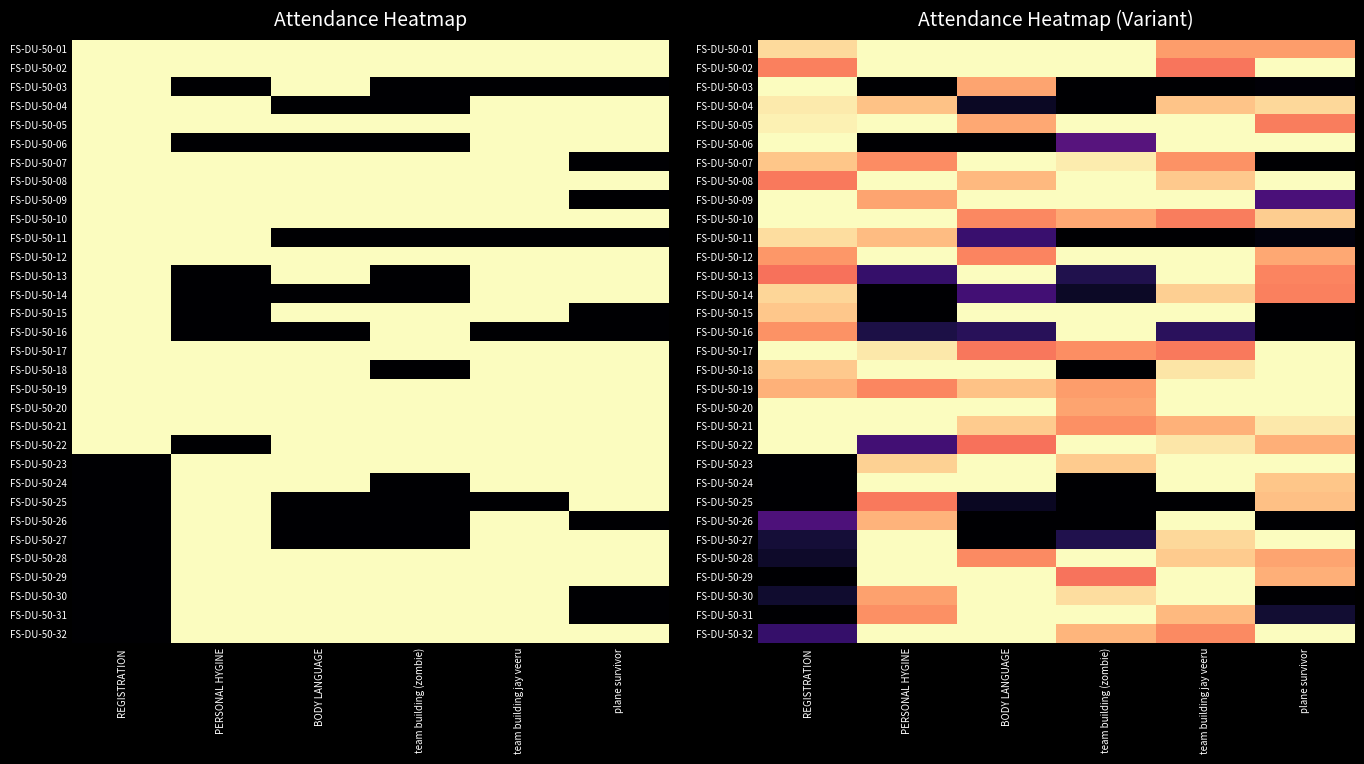

At which label does FS-DU-50-03 reach its minimum?

PERSONAL HYGINE